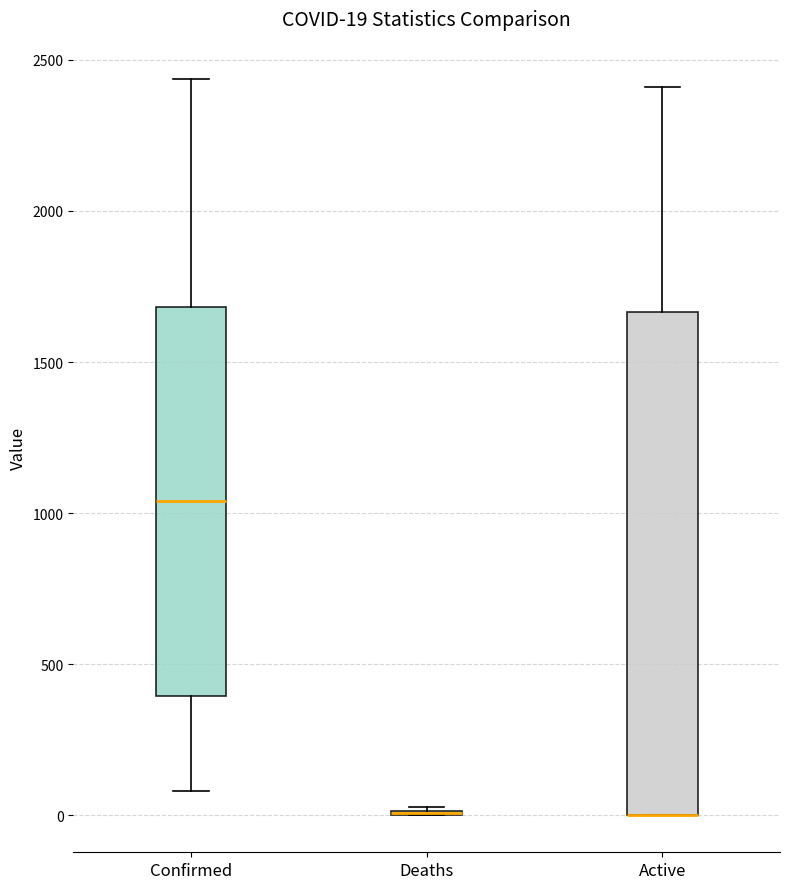

Comparing the boxes themselves (not the whiskers), which one is the tallest?

Active